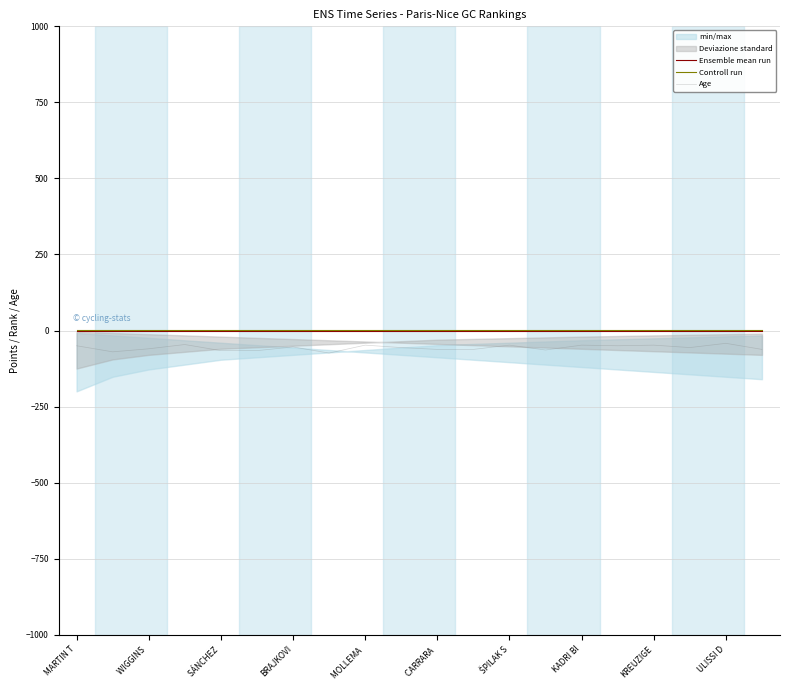

True or false: Ensemble mean run and Controll run cross at least once.

False